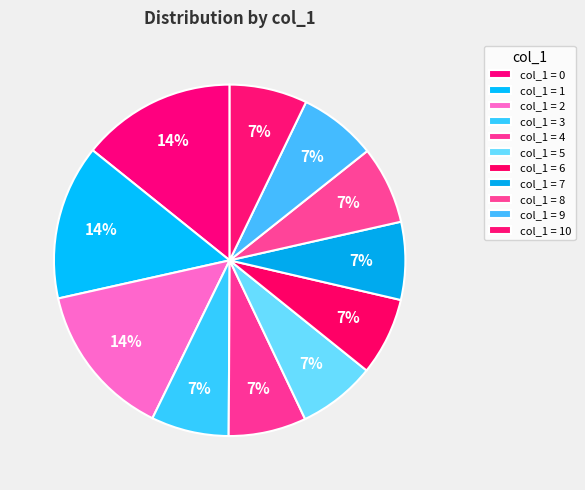

How many segments does this pie chart have?

11